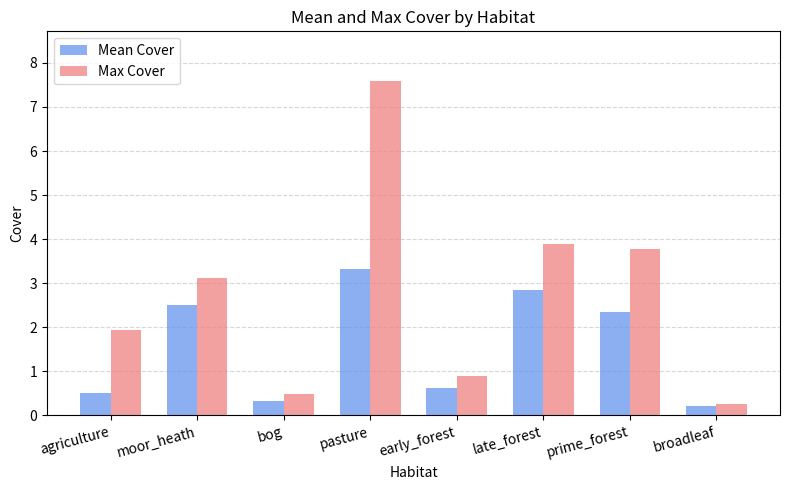

Is the value of Mean Cover at early_forest greater than the value of Max Cover at agriculture?

No